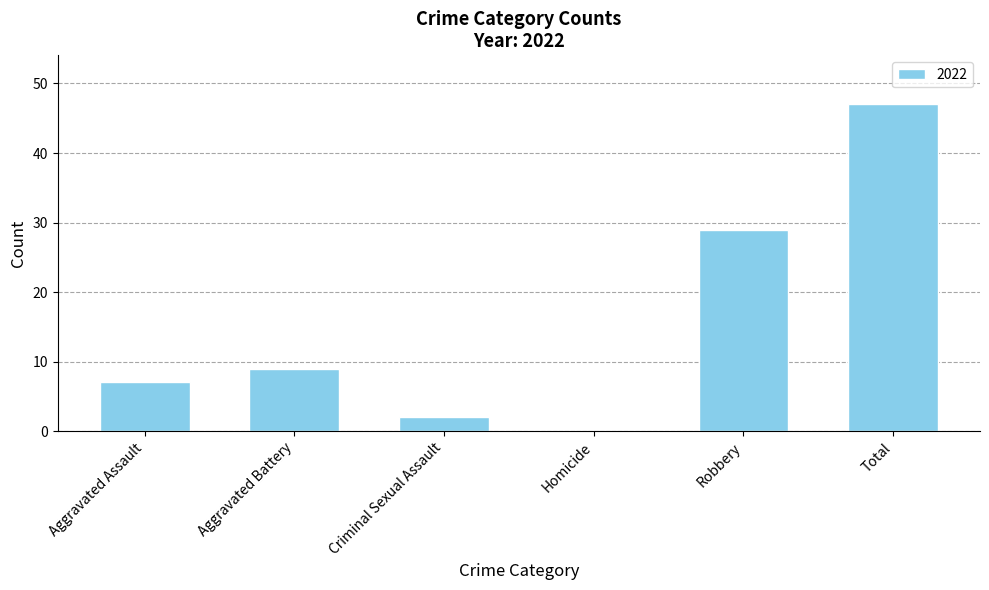

What is the sum of all values?

94